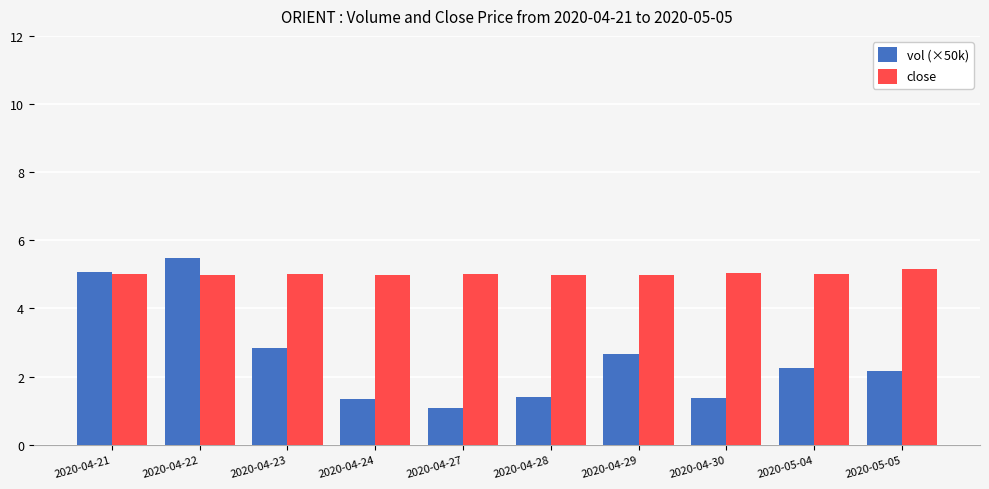

The vol (×50k) series shows 2.3 at 2020-05-04. True or false?

True